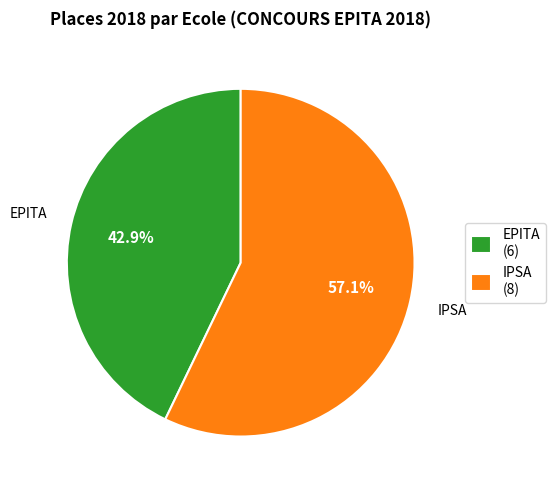

How many segments does this pie chart have?

2